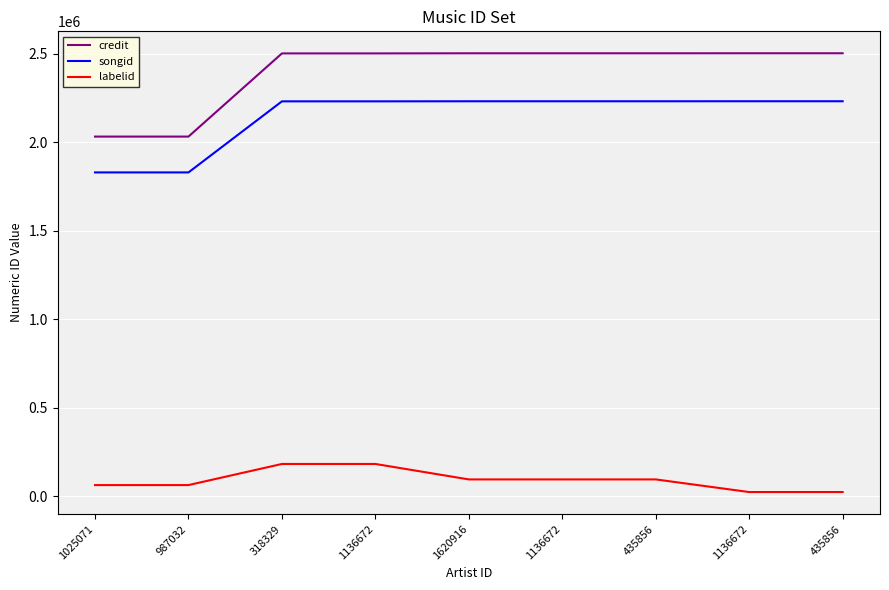

At which label does credit reach its minimum?

1025071